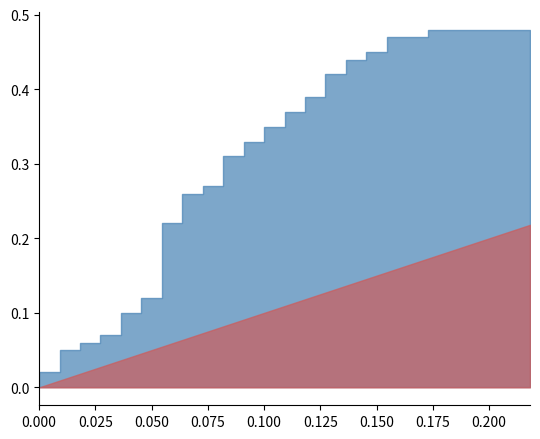

The tpr series shows 0.5 at 38. True or false?

True